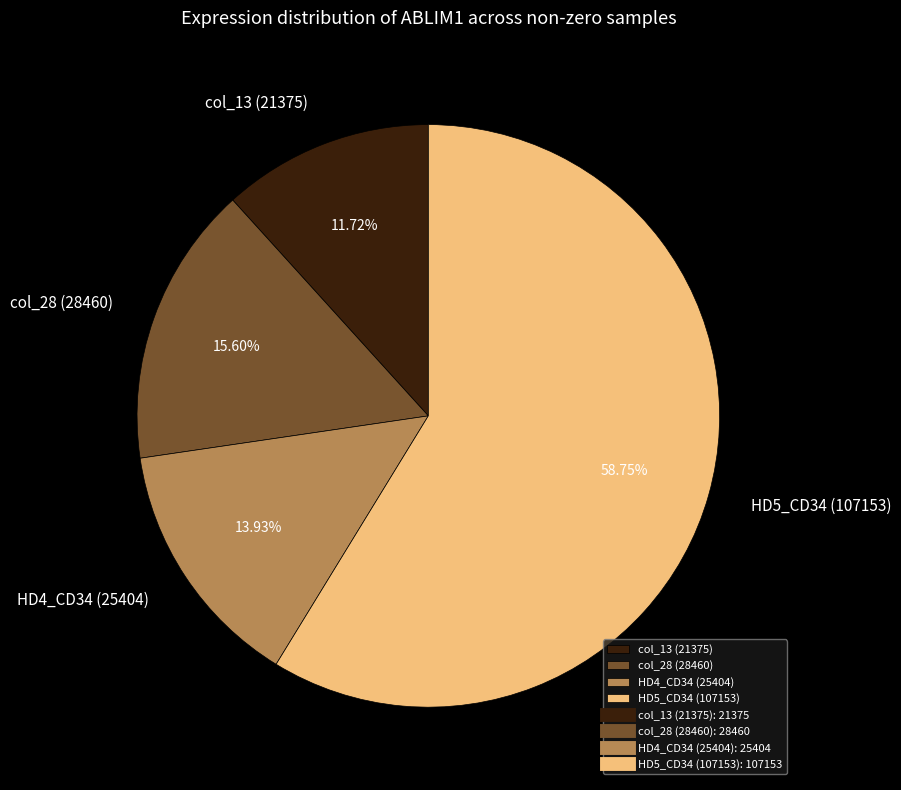

Between HD4_CD34 (25404) and HD5_CD34 (107153), which is larger?

HD5_CD34 (107153)